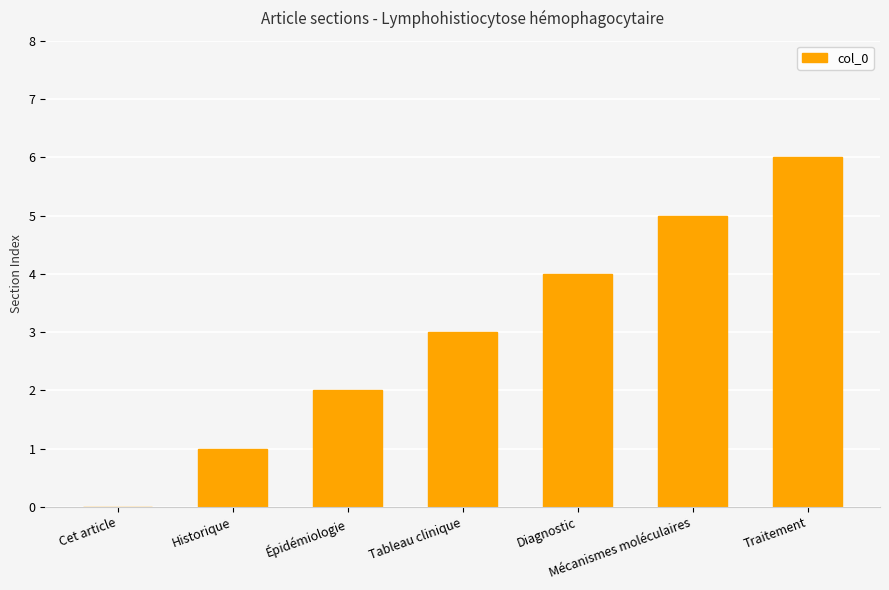

What is the sum of all values?

21